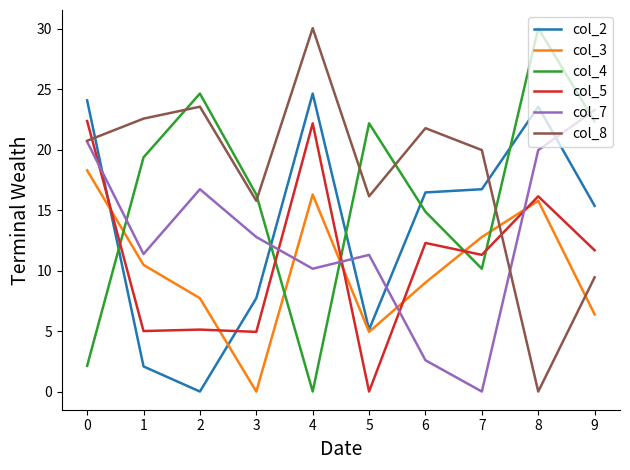

At which category does col_2 reach its first local peak?

4